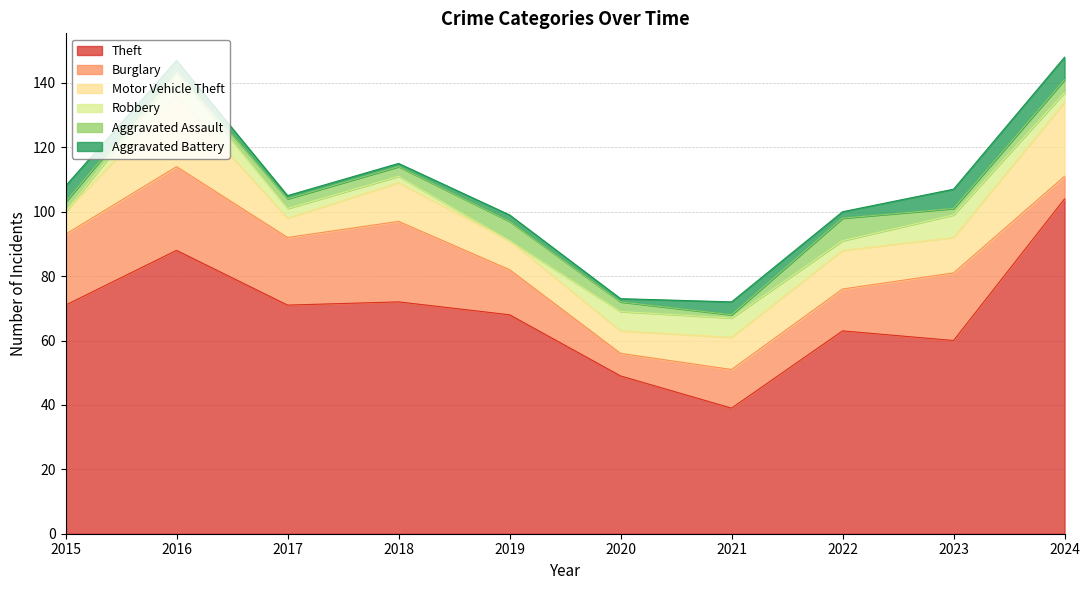

In Theft, how many points are lower than both neighbors (excluding endpoints)?

3